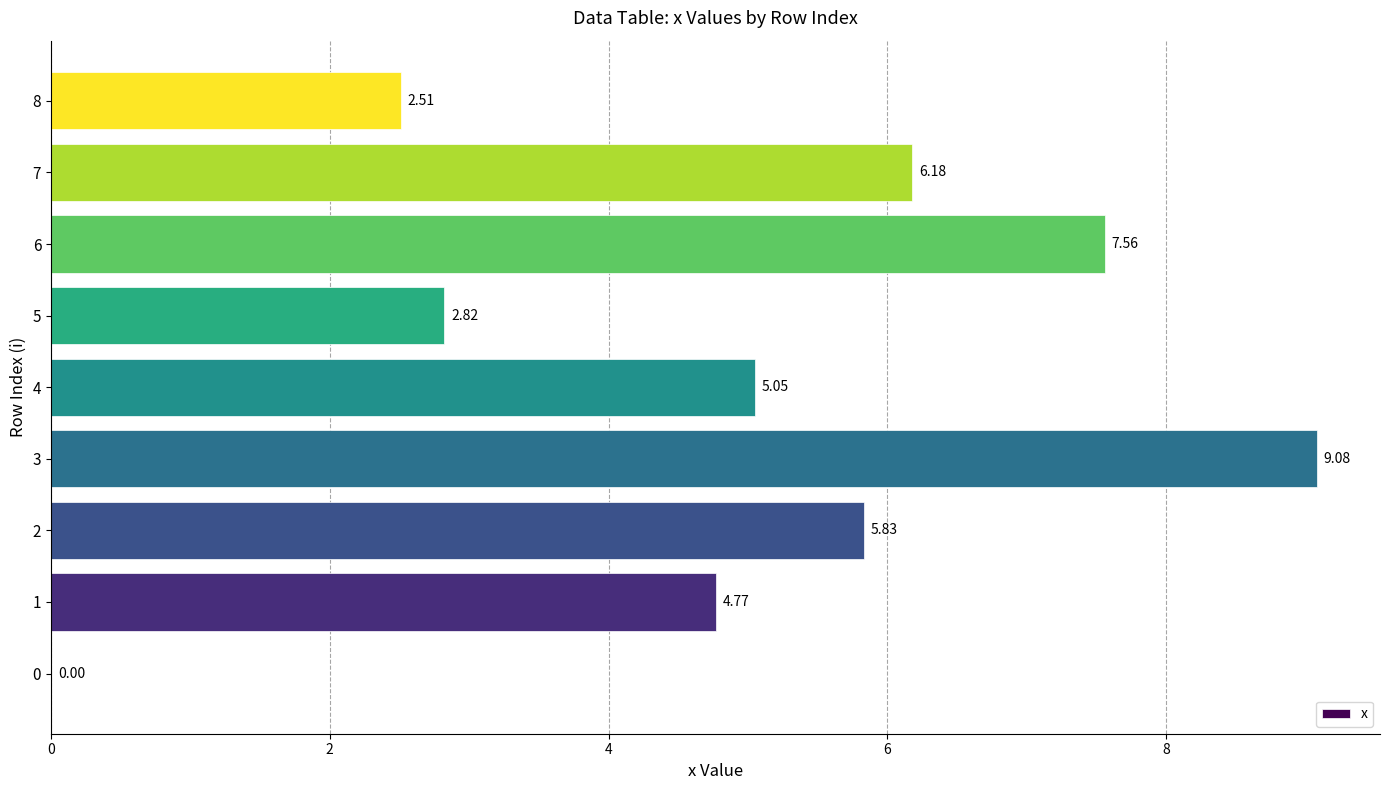

Between 0 and 7, which is larger?

7